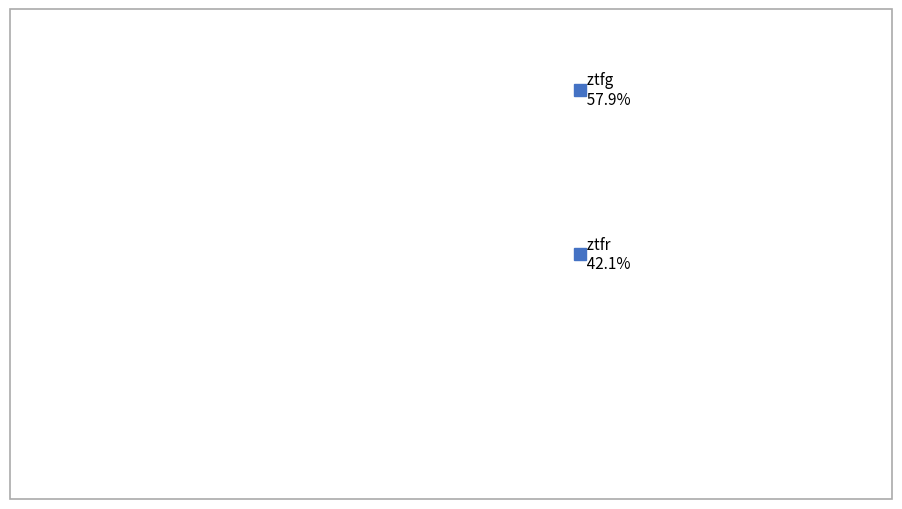

Count the number of slices in the pie.

2